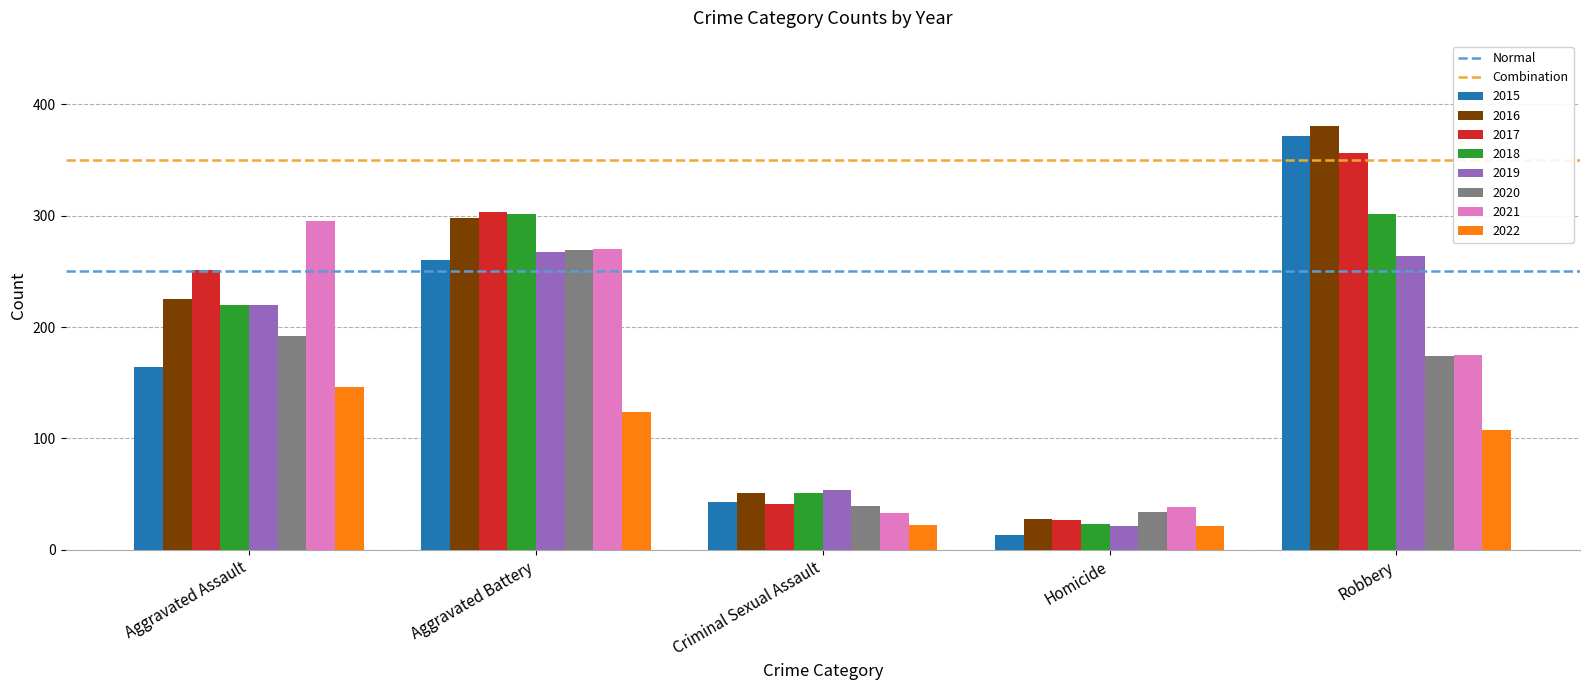

What is the label of the 2nd bar from the left?

Aggravated Battery